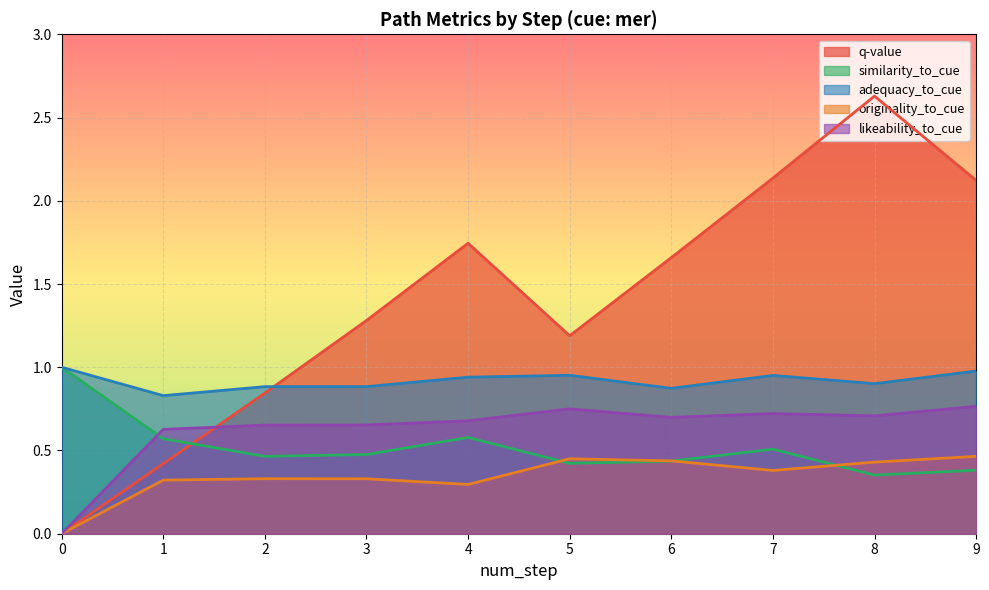

Reading right to left, transcribe all the data shown in this chart.

q-value: 9=2.1	8=2.6	7=2.1	6=1.7	5=1.2	4=1.7	3=1.3	2=0.8	1=0.4	0=0.0
similarity_to_cue: 9=0.4	8=0.4	7=0.5	6=0.4	5=0.4	4=0.6	3=0.5	2=0.5	1=0.6	0=1.0
adequacy_to_cue: 9=1.0	8=0.9	7=1.0	6=0.9	5=1.0	4=0.9	3=0.9	2=0.9	1=0.8	0=1.0
originality_to_cue: 9=0.5	8=0.4	7=0.4	6=0.4	5=0.5	4=0.3	3=0.3	2=0.3	1=0.3	0=0.0
likeability_to_cue: 9=0.8	8=0.7	7=0.7	6=0.7	5=0.8	4=0.7	3=0.7	2=0.7	1=0.6	0=0.0